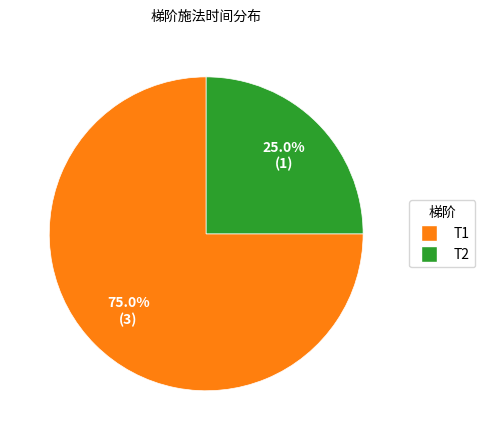

Is there any slice that represents more than half of the pie?

Yes